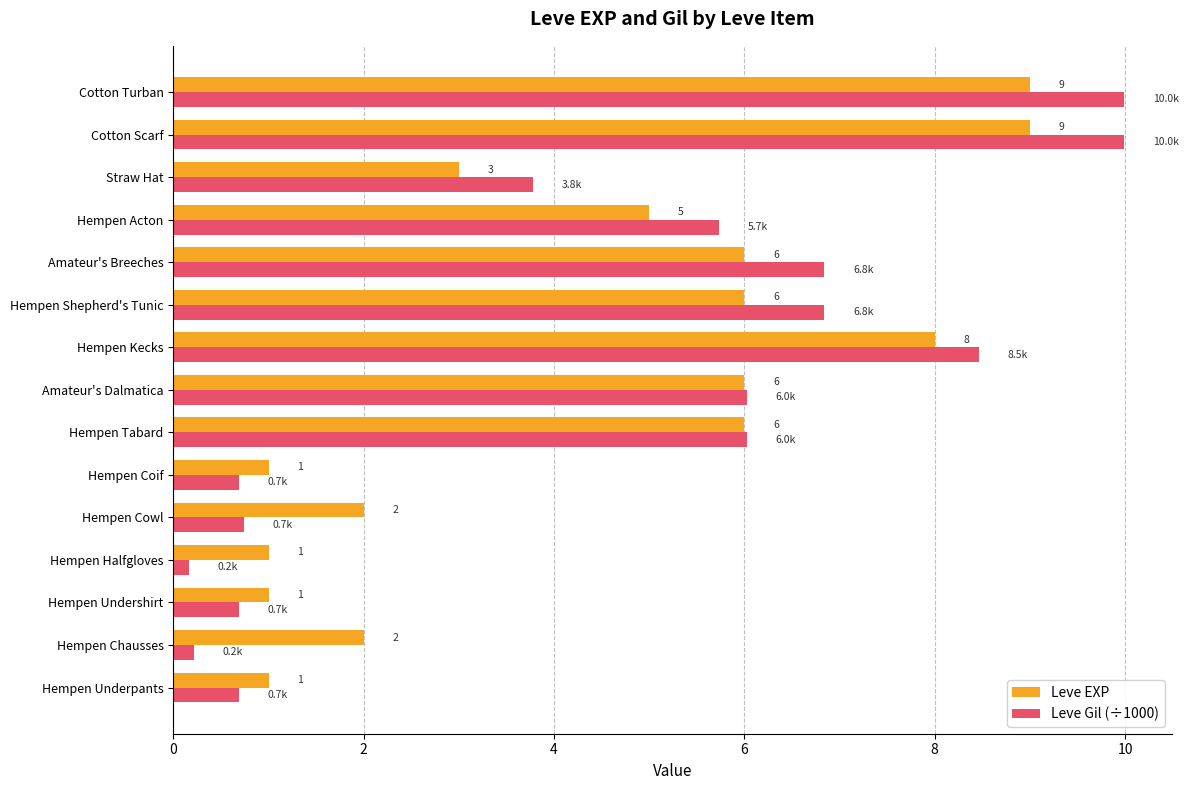

What is the difference between the maximum and minimum values in the Leve EXP series?

8.0